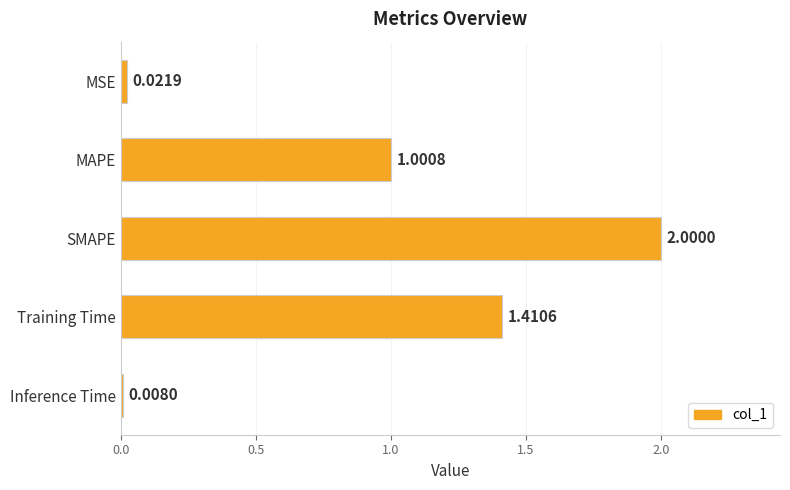

Rank the categories by value from highest to lowest.

SMAPE, Training Time, MAPE, MSE, Inference Time